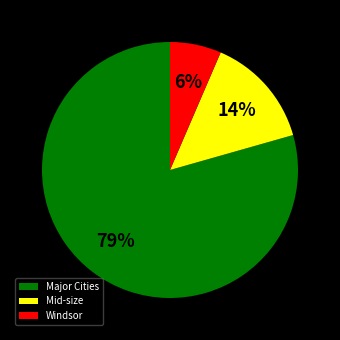

Which slice is the largest?

Major Cities